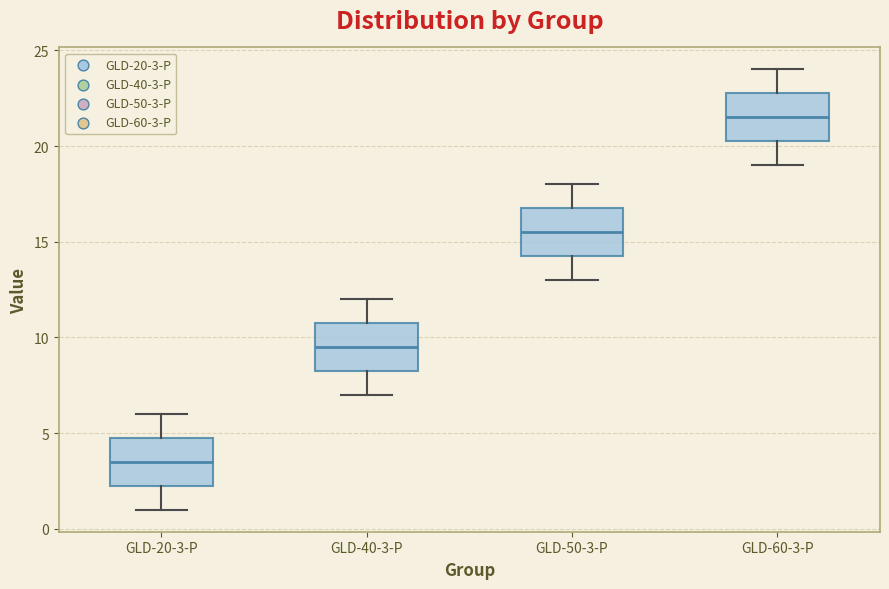

Which box's median line is the lowest?

GLD-20-3-P